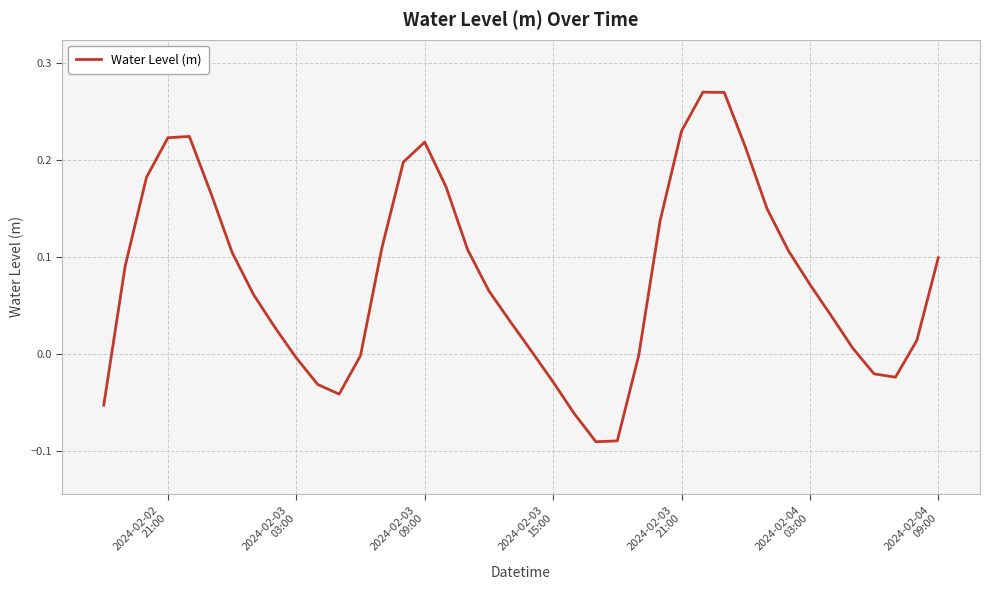

What is the difference between the maximum and minimum values?

0.4